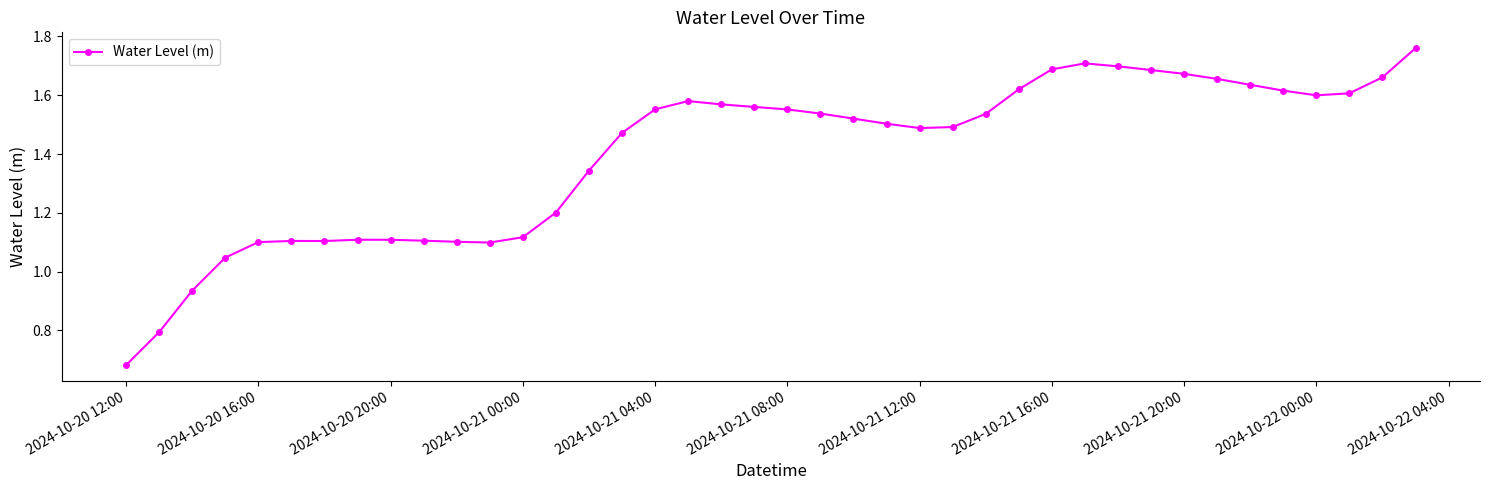

What is the sum of all values?

55.9